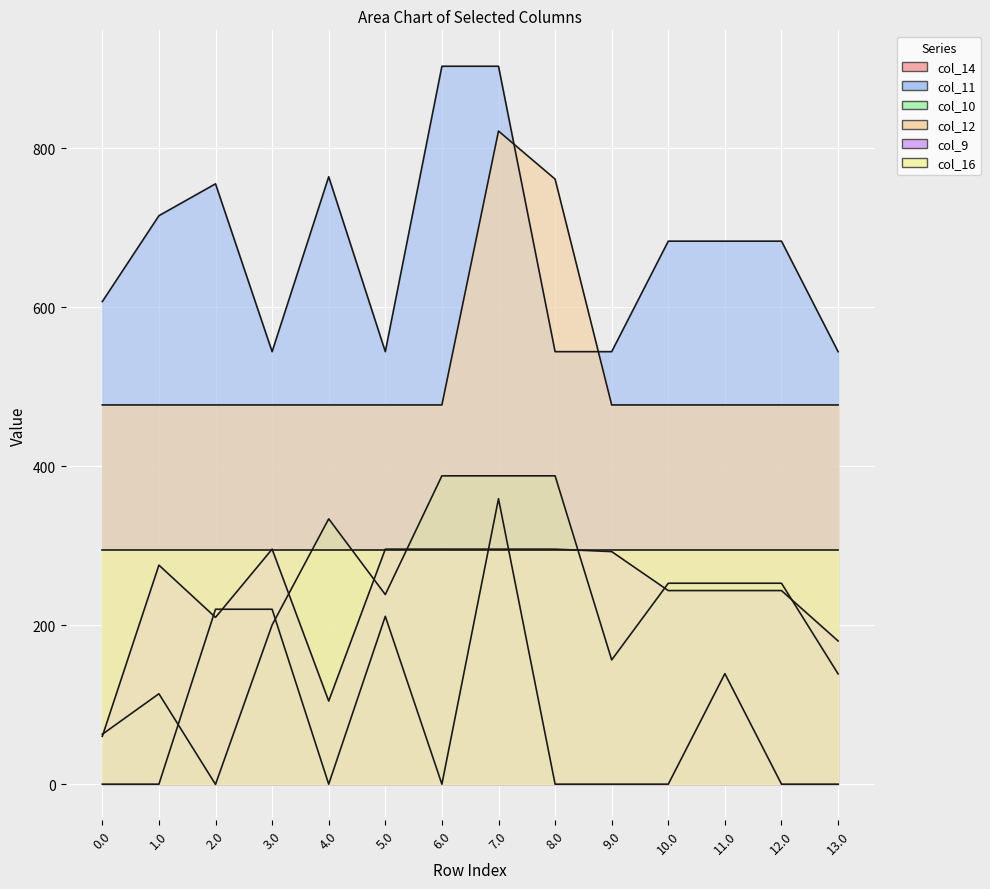

Which has a higher value, 4.0 or 10.0?

4.0